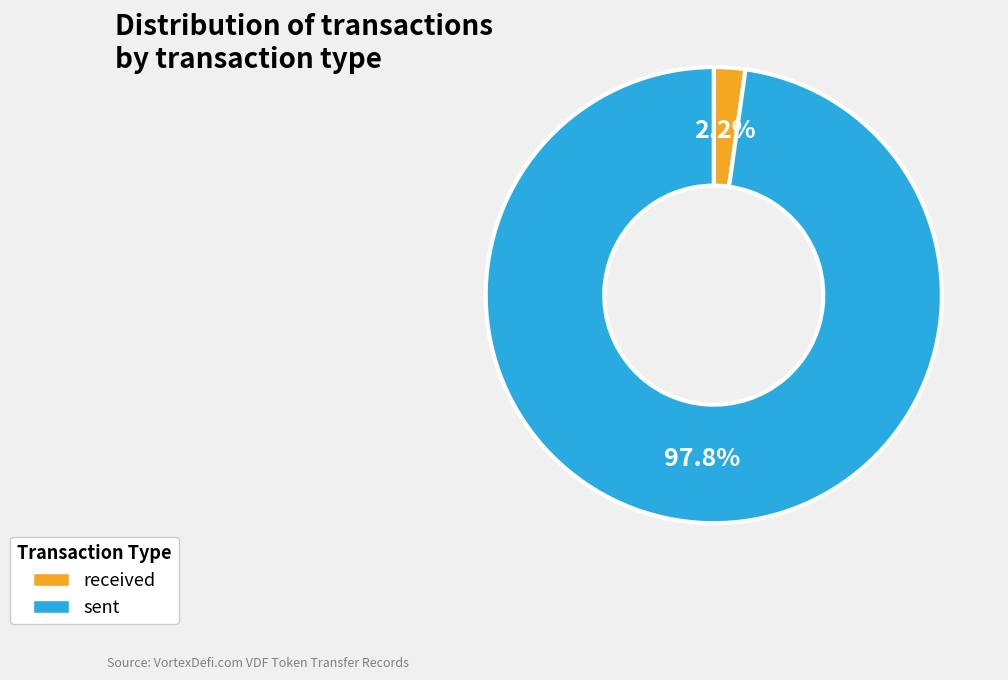

What is the majority slice?

sent